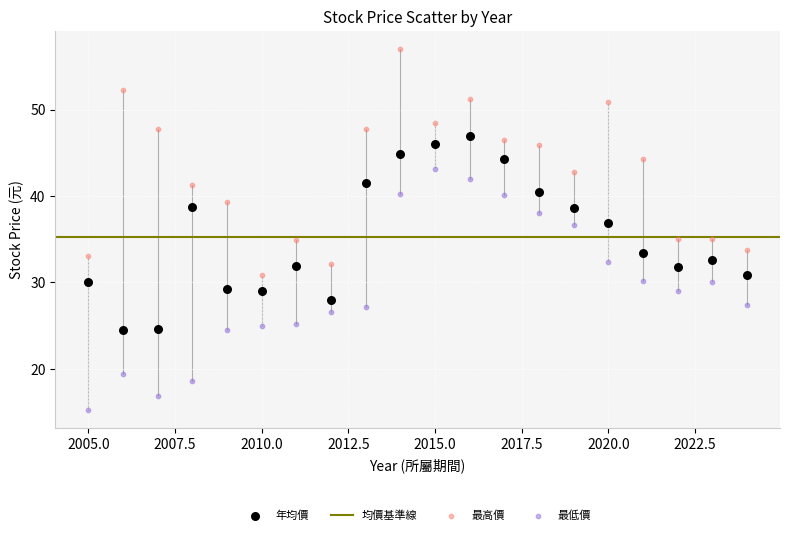

Which series reaches the maximum Y coordinate?

最高價